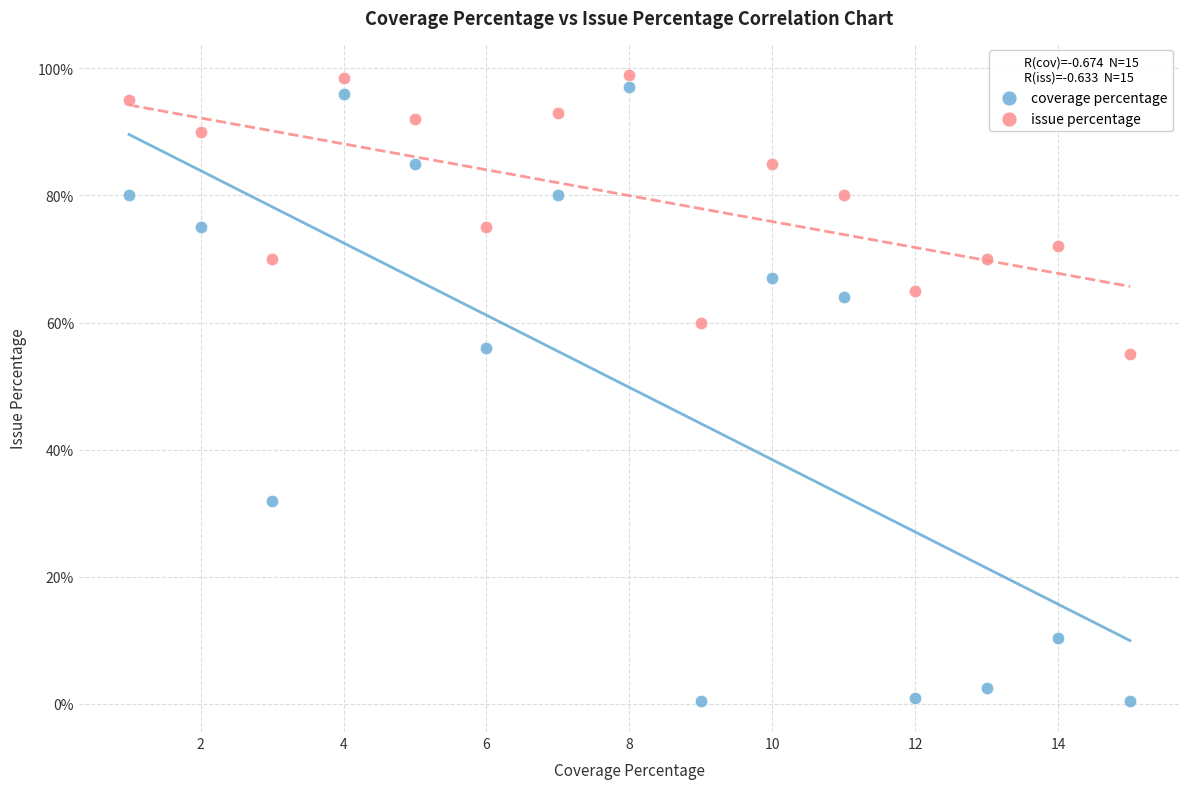

Which series reaches the minimum Y coordinate?

coverage percentage